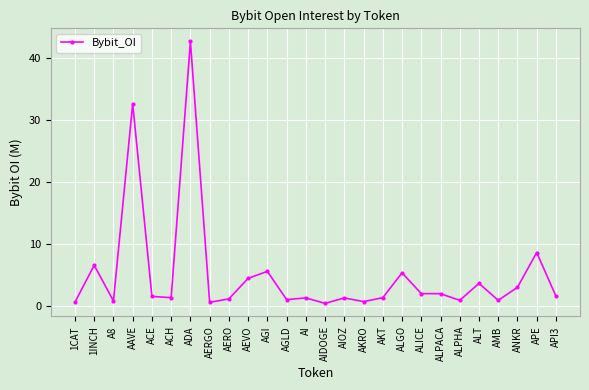

Approximately how many times larger is the value at ALPACA compared to AEVO?

0.4